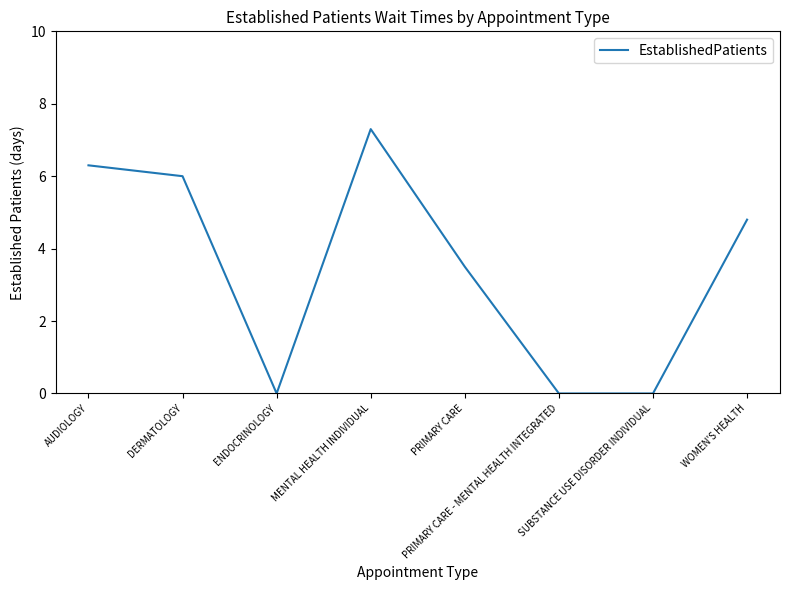

What is the change in value from ENDOCRINOLOGY to PRIMARY CARE?

+3.5